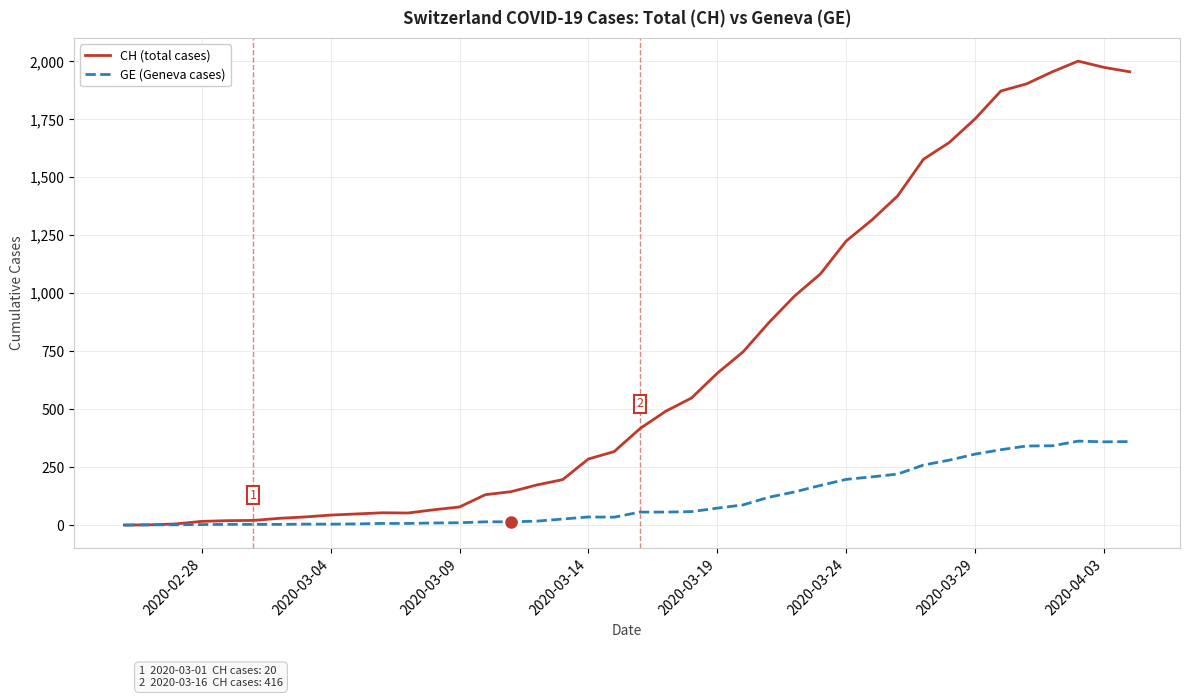

Which series has the largest total across all categories?

CH (total cases)